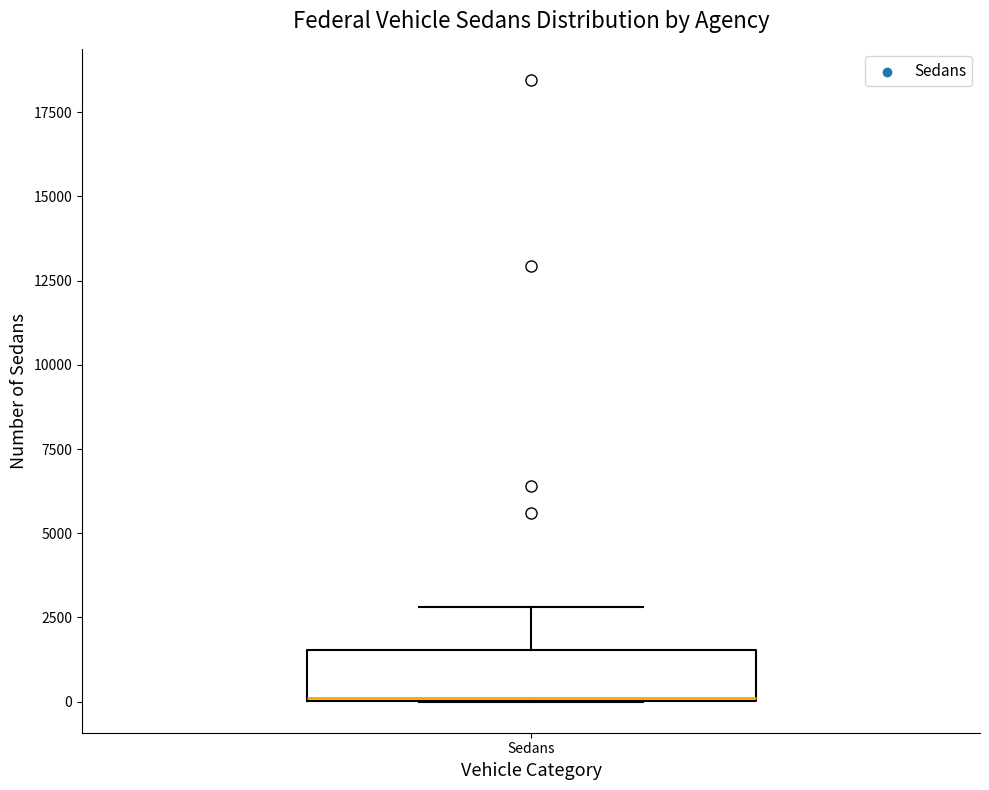

Transcribe this box plot: give where the median line is, the range the box spans, and where the two whiskers end, as read against the y-axis. The values are not printed on the chart, so give them approximately, as read against the axis.

median 0, box 0 to 1500, whiskers 0 to 3000